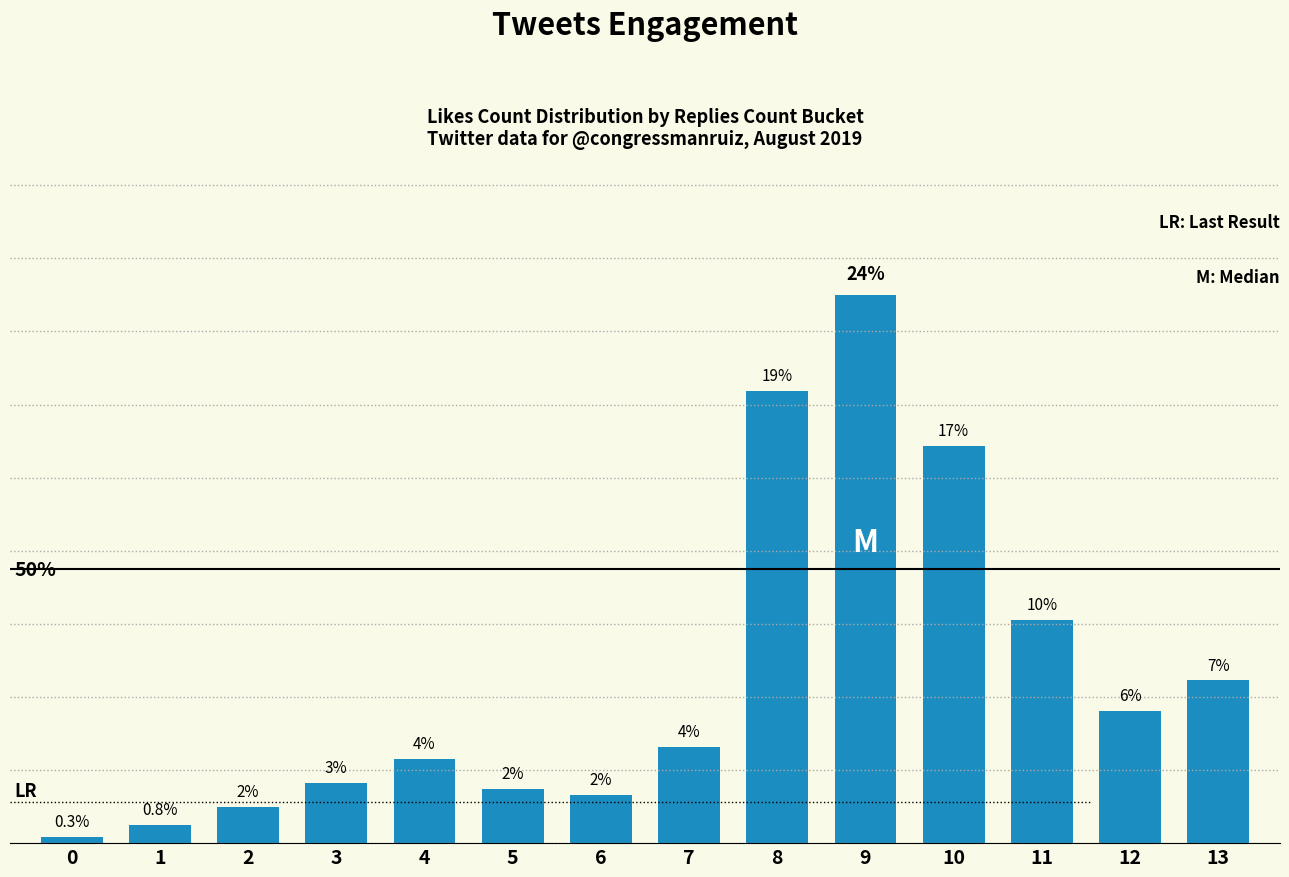

List the labels in order of value, largest first.

9, 8, 10, 11, 13, 12, 7, 4, 3, 5, 6, 2, 1, 0